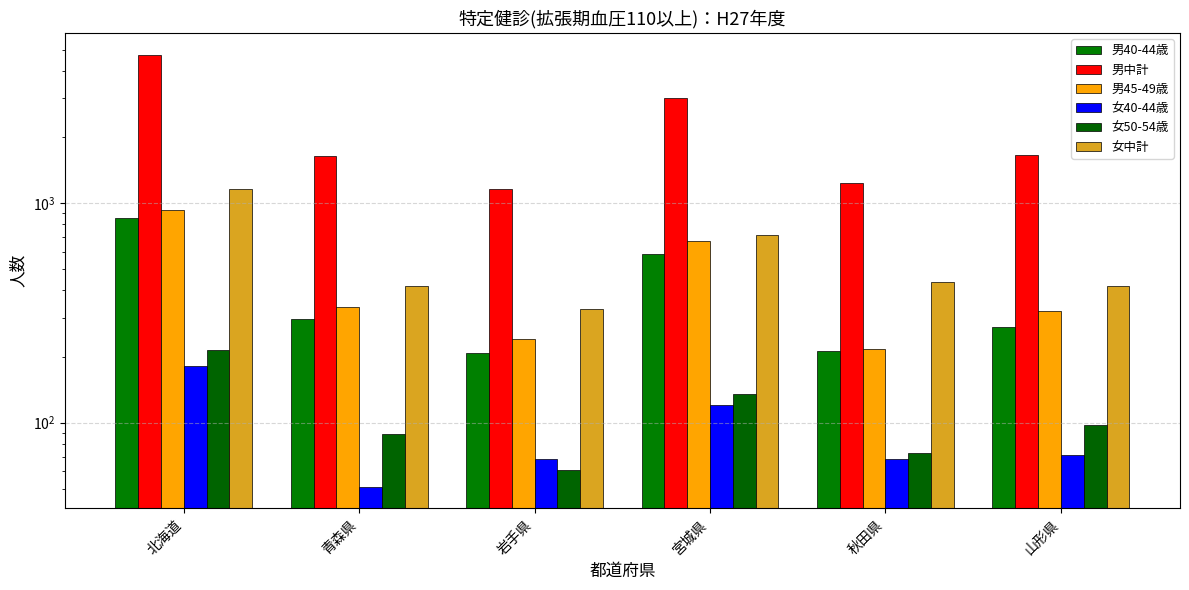

How many bars are there in each group?

6